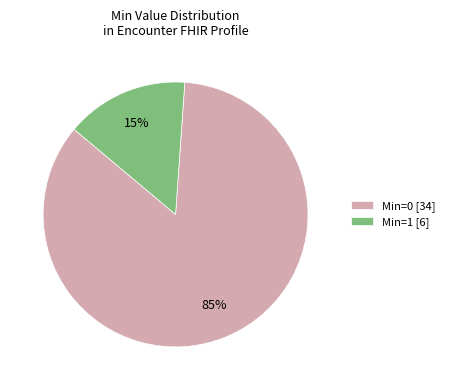

What is the ratio of the value at Min=0 [34] to the value at Min=1 [6]?

5.7